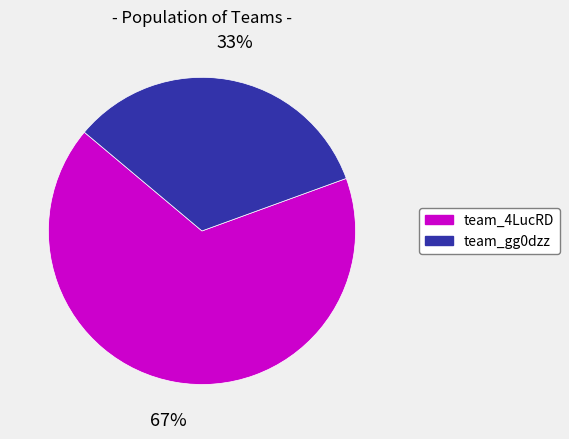

Between team_4LucRD and team_gg0dzz, which is larger?

team_4LucRD